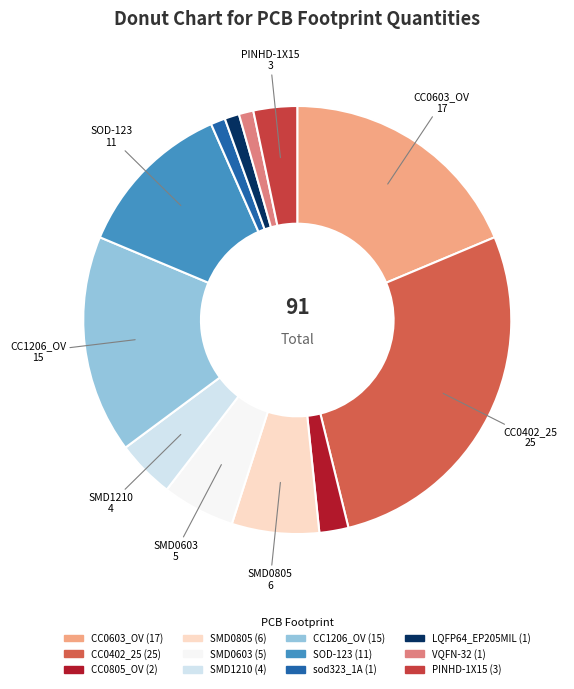

Count the number of slices in the pie.

12